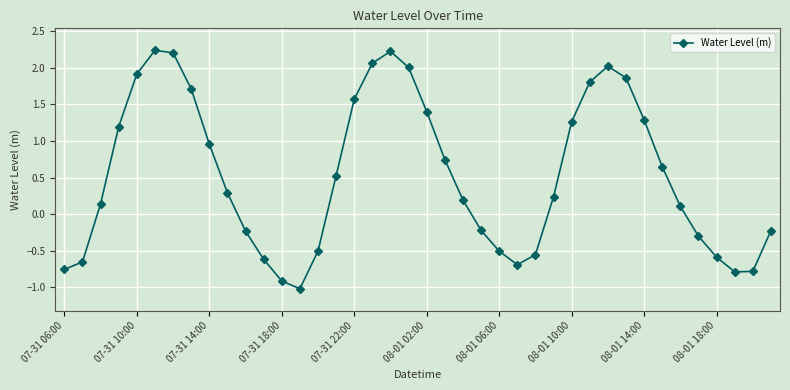

What is the difference between the maximum and minimum values?

3.3